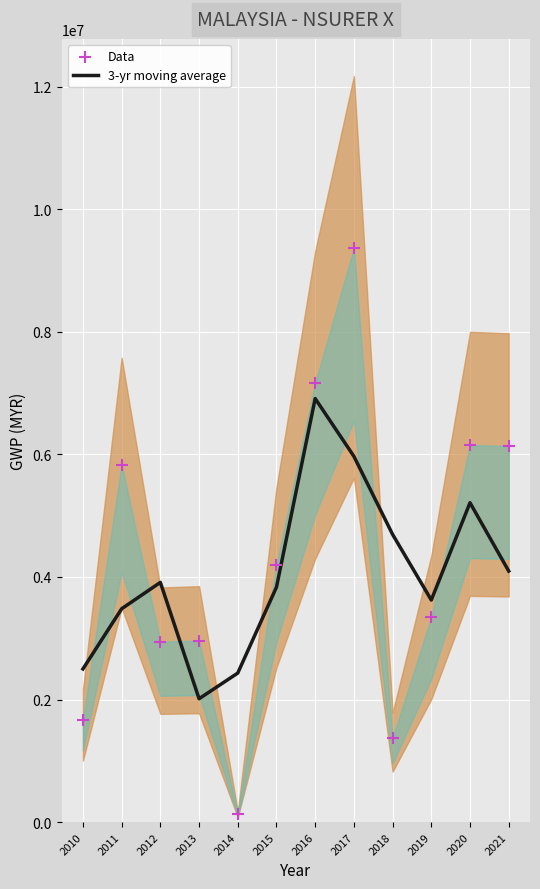

What is the total value across all series at 2019?

6967131.6